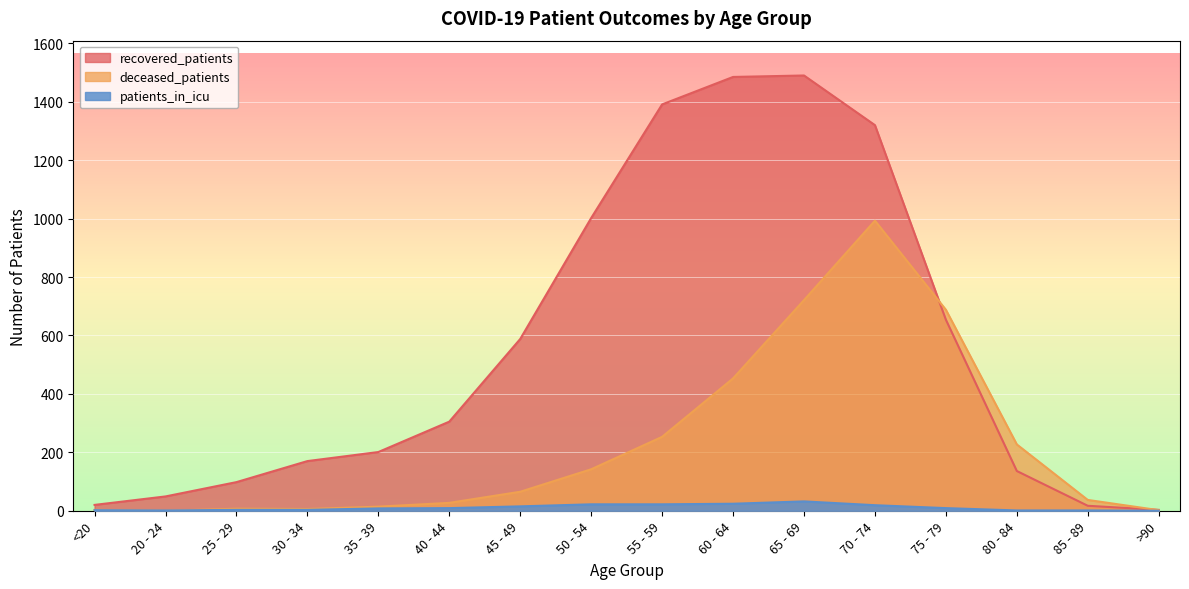

True or false: patients_in_icu and recovered_patients intersect in this chart.

False